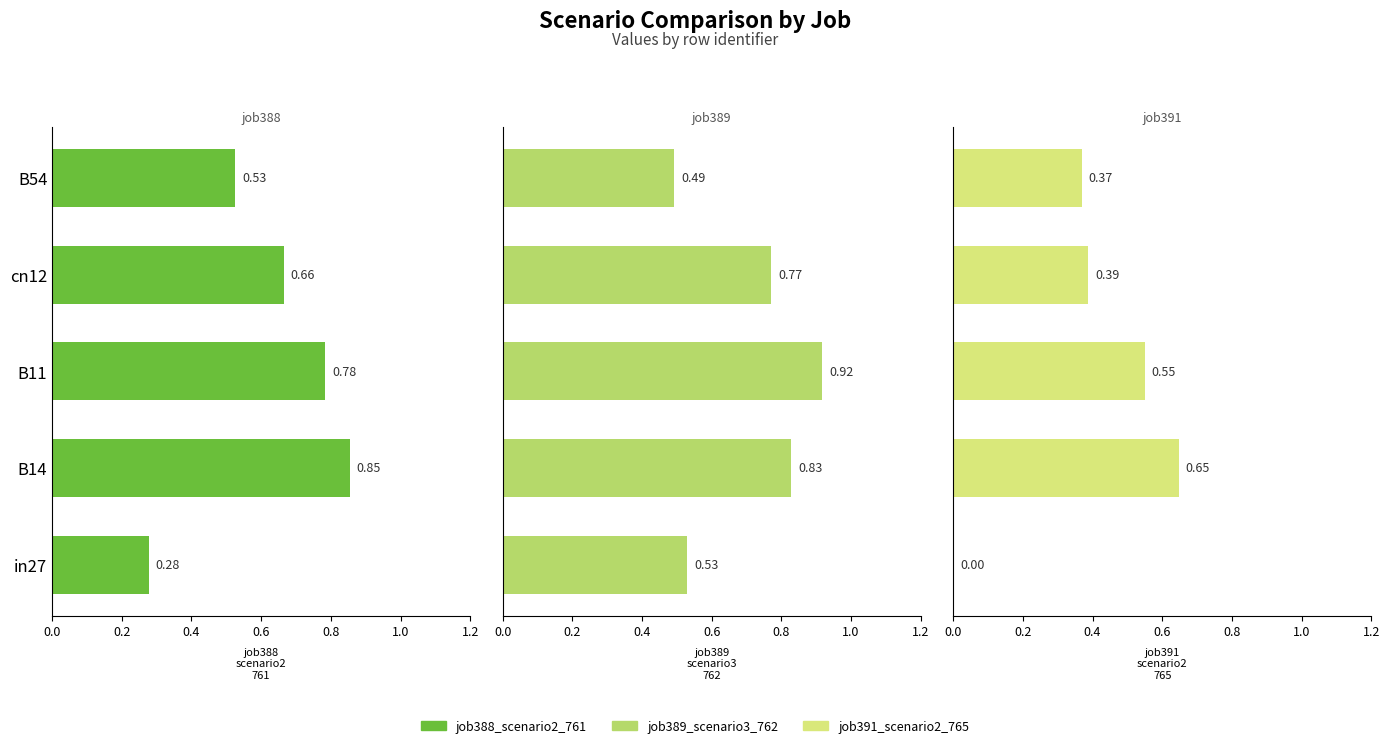

How many bars are there in total?

15